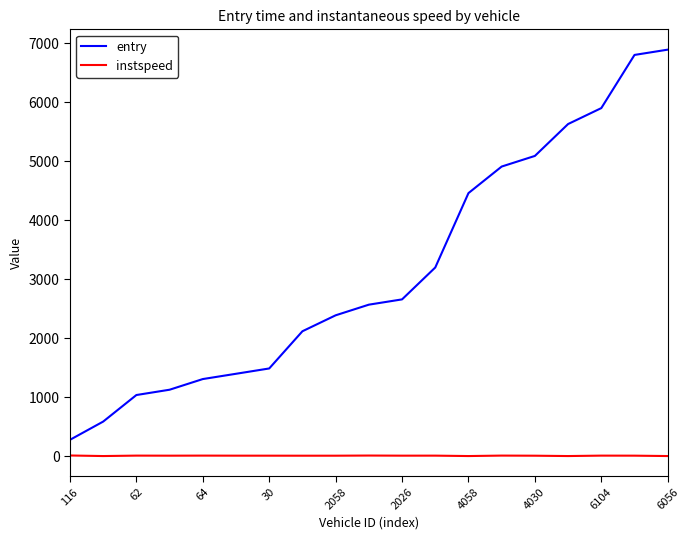

True or false: instspeed and entry intersect in this chart.

False